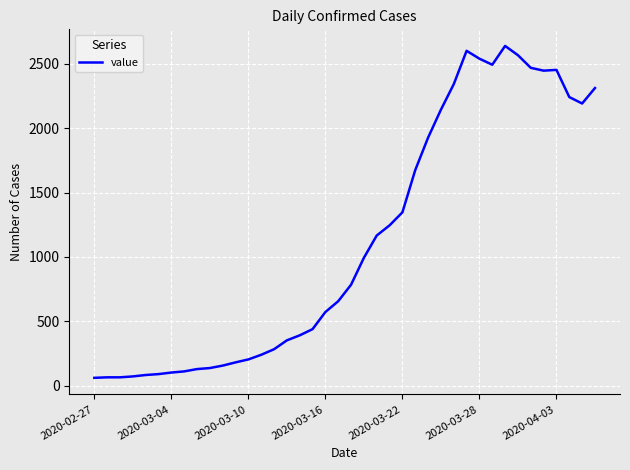

What is the difference between the maximum and minimum values?

2577